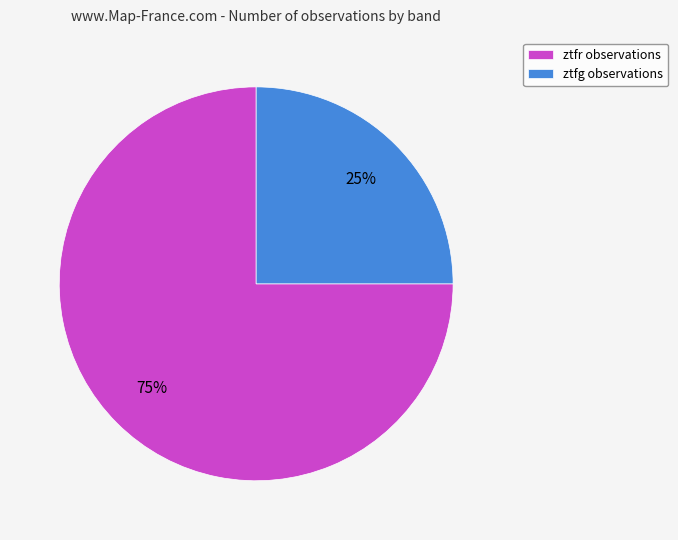

To the nearest percent, what is the difference between the largest and smallest slice percentages?

50%